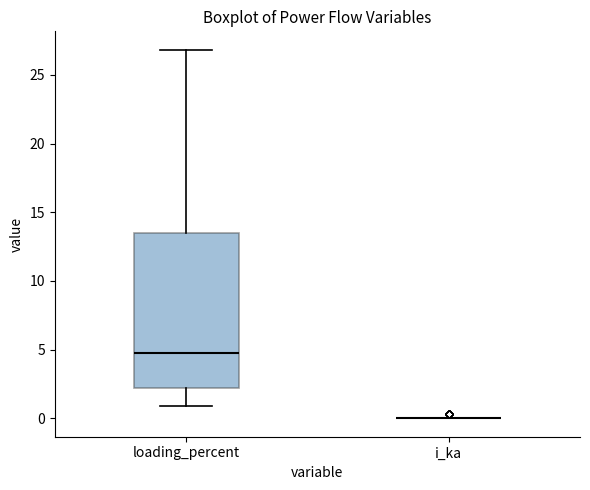

Reading left to right, transcribe this box plot: for each box, give where its median line is, the range the box spans, and where its two whiskers end, as read against the y-axis. The values are not printed on the chart, so give them approximately, as read against the axis.

loading_percent: median 5.0, box 2.0 to 13.5, whiskers 1.0 to 27.0
i_ka: box collapsed to a line at 0.0, whiskers 0.0 to 0.0